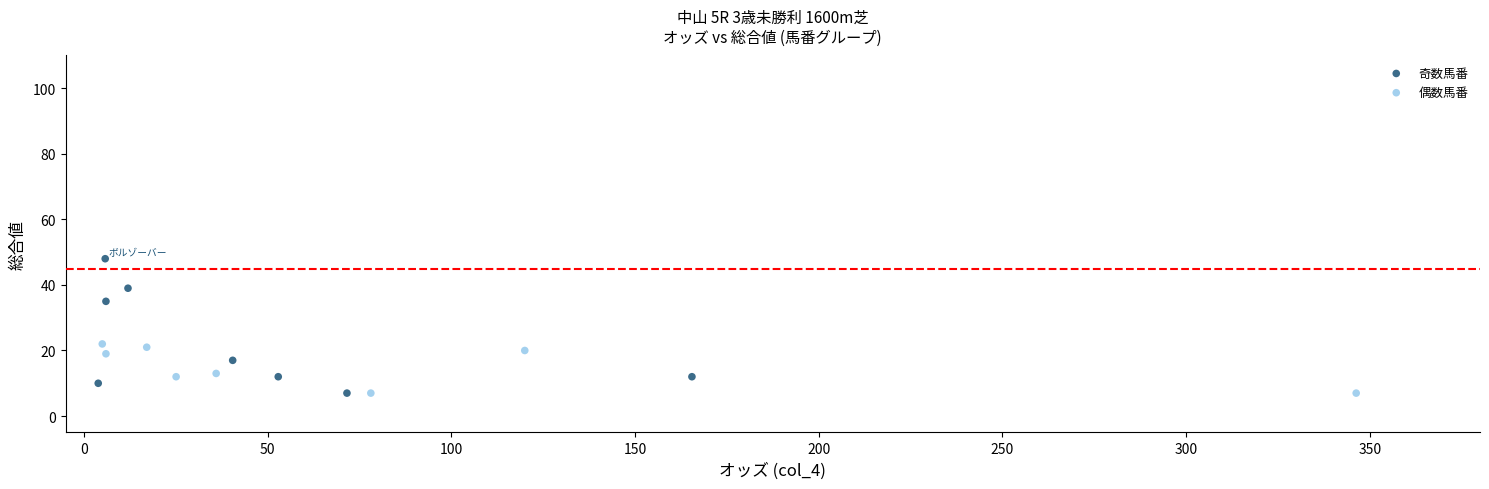

What are all the series names shown in the legend?

奇数馬番, 偶数馬番